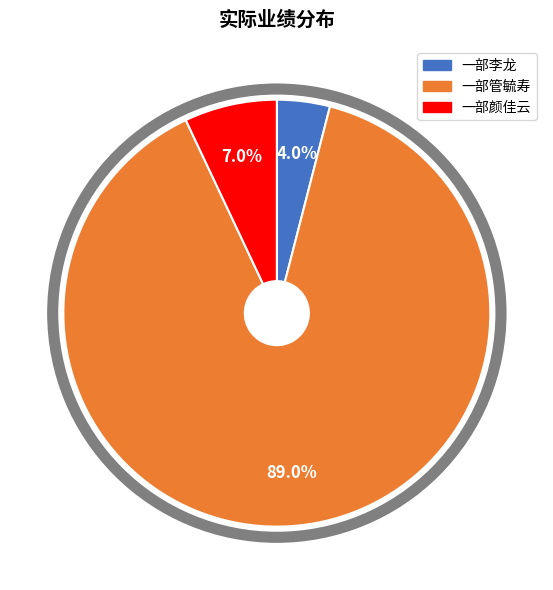

To the nearest percent, what is the difference between the 一部颜佳云 and 一部管毓寿 slice percentages?

82%